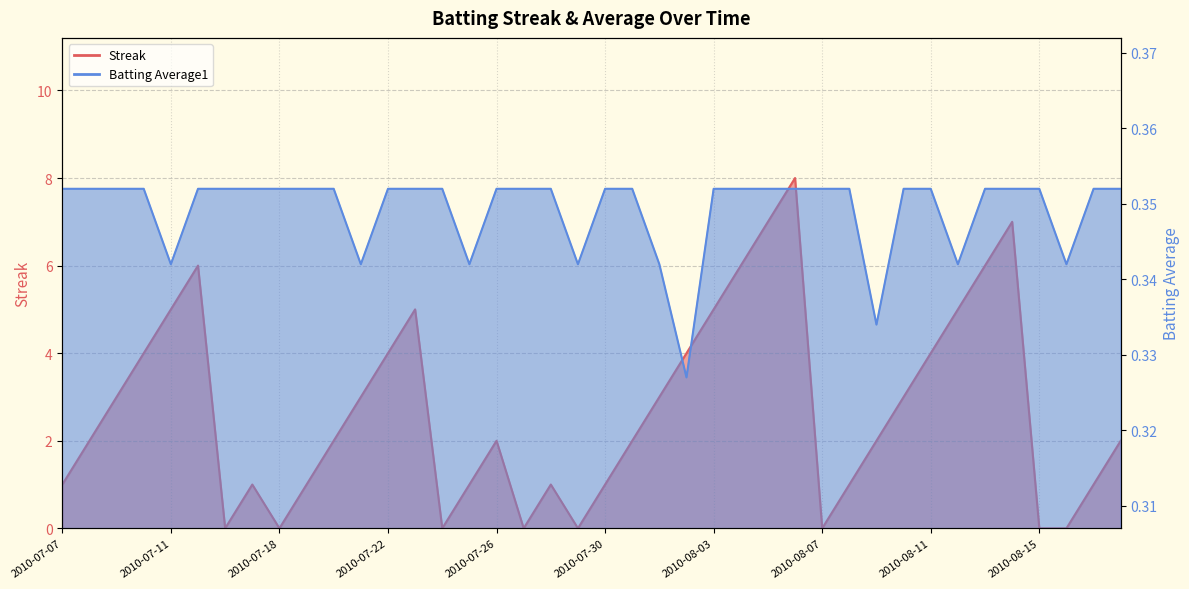

How many lines are shown in the chart?

2